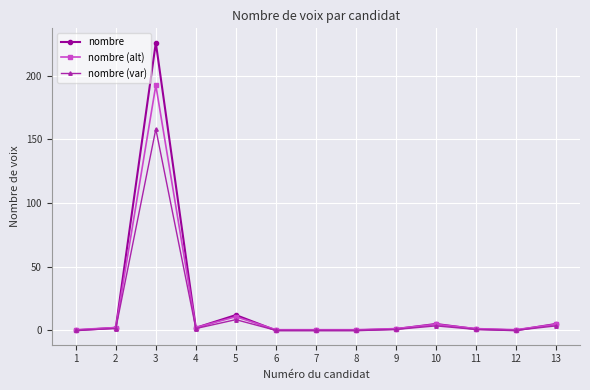

What is the value of the nombre (alt) point at the 1st from the left?

0.5